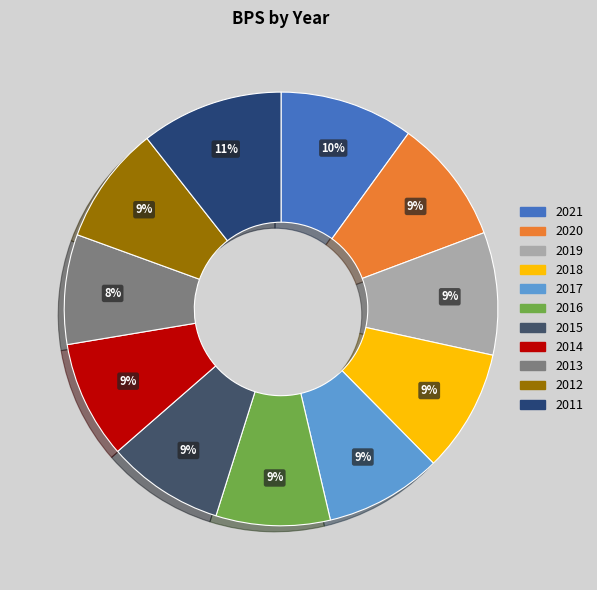

True or false: 2014 accounts for 1% of the total.

False